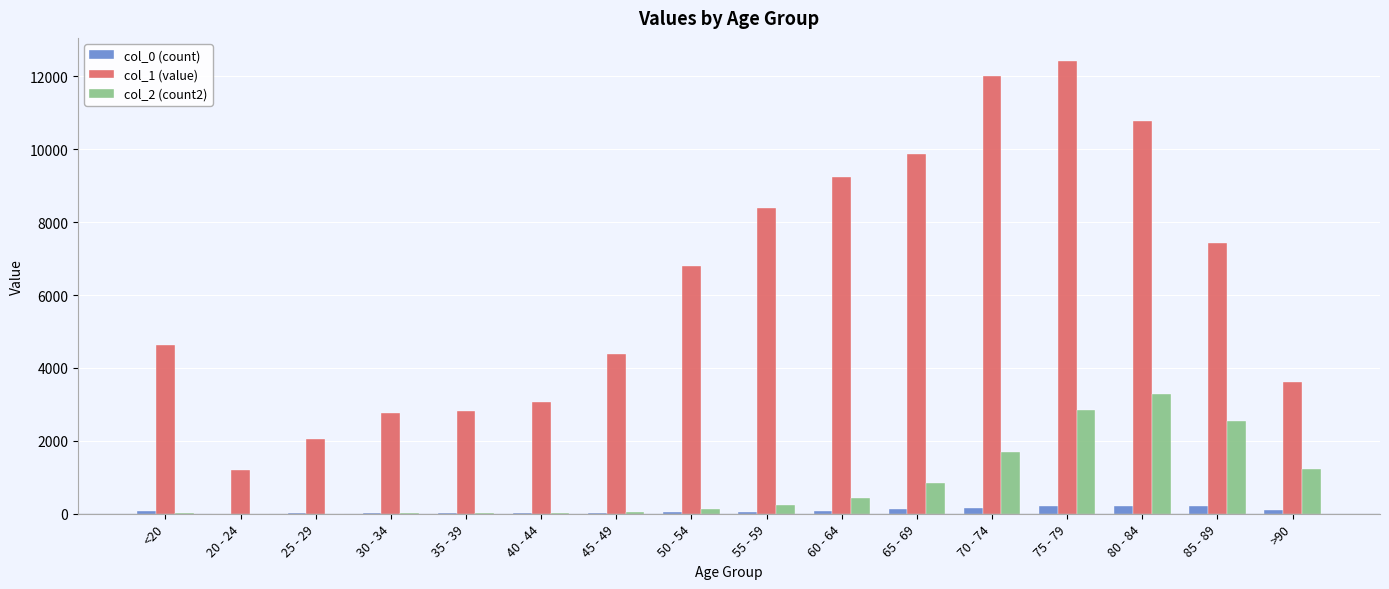

The value of col_1 (value) at 20 - 24 is 1191. True or false?

True